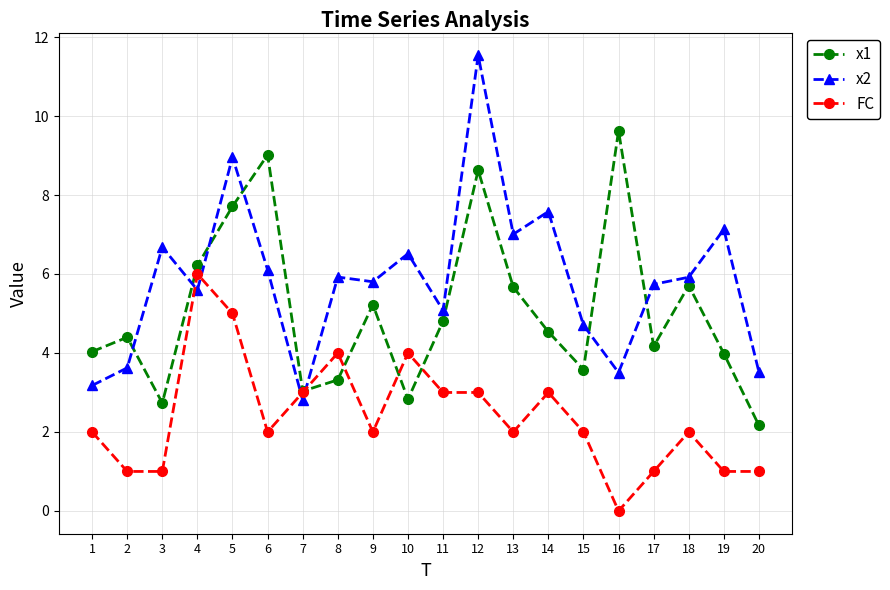

What are all the series names shown in the legend?

x1, x2, FC